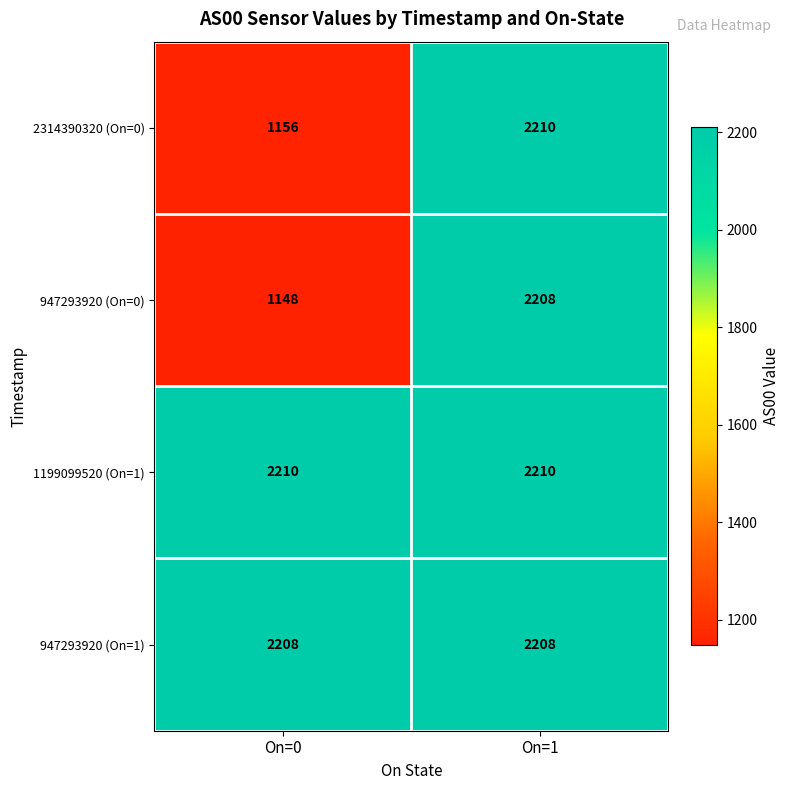

What is the spread (max minus min) of values at On=0?

1062